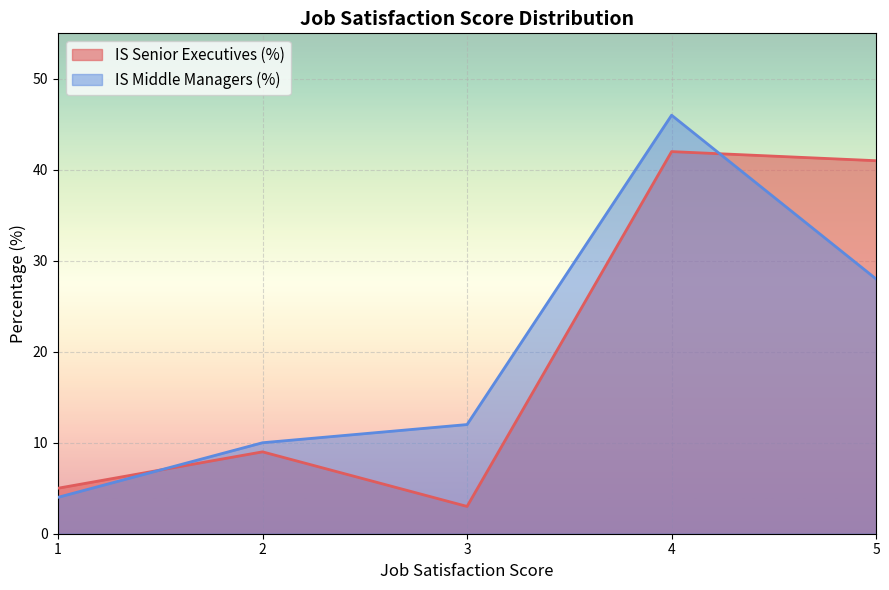

At 5, list the series in order from smallest to largest.

IS Middle Managers (%), IS Senior Executives (%)